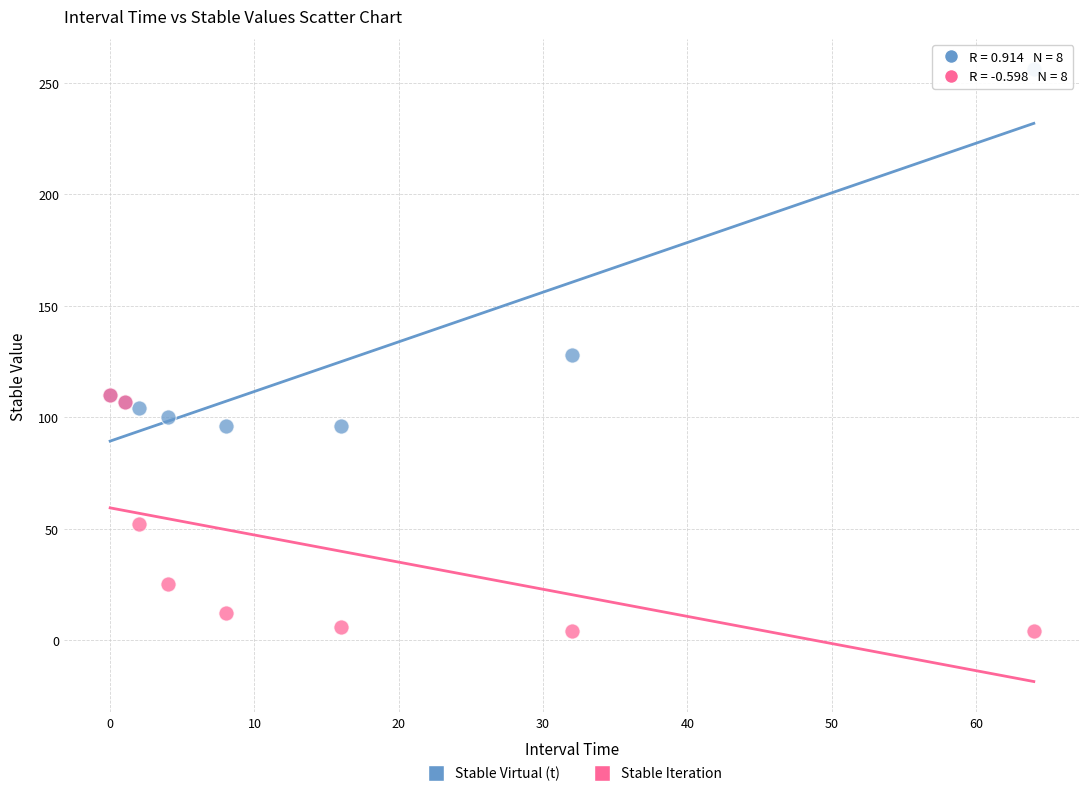

Which series contains the lowest Y value?

Stable Iteration